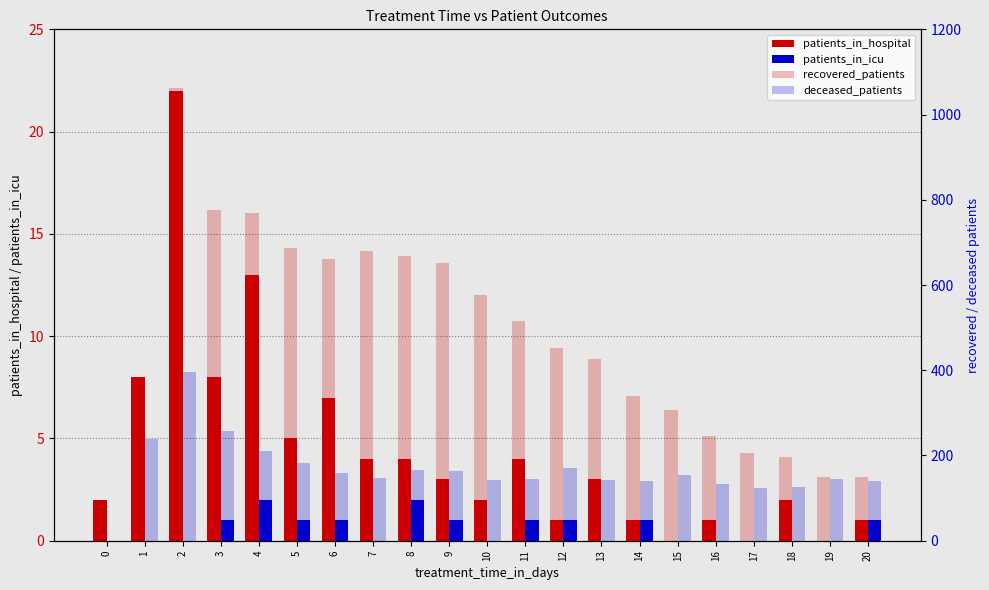

Which series has the widest spread of values?

recovered_patients